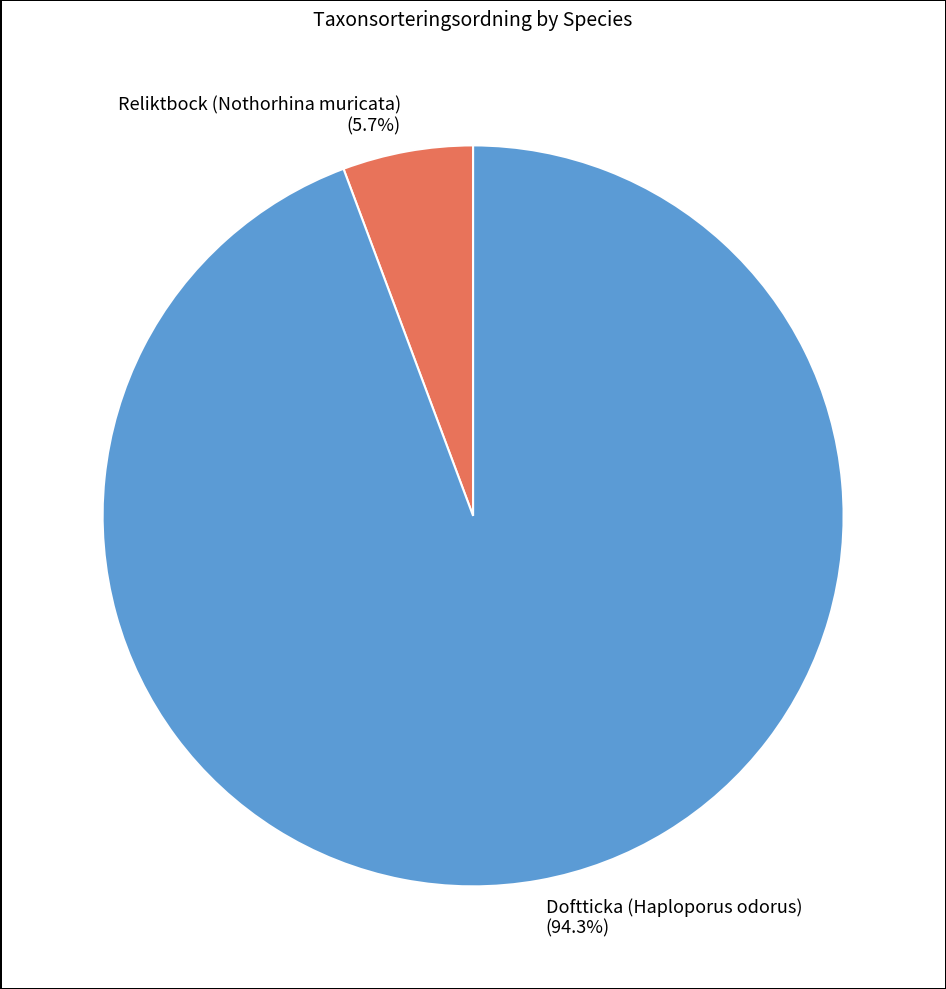

Count the number of slices in the pie.

2